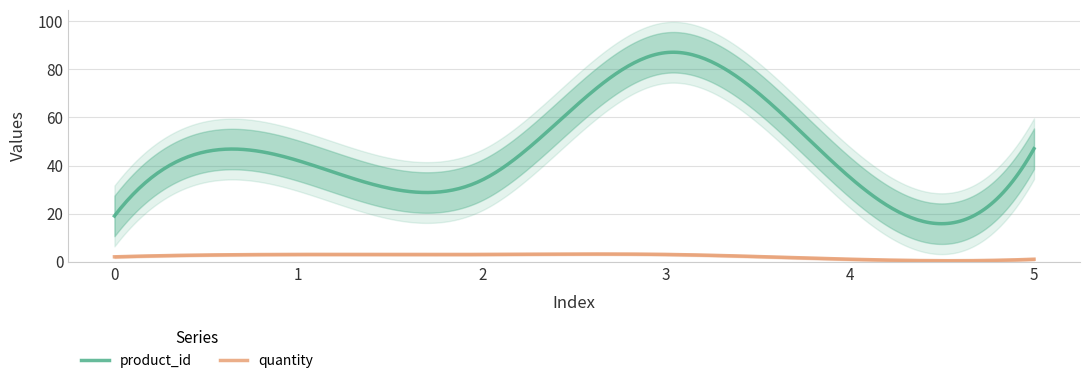

What is the sum of all product_id values?

13666.0